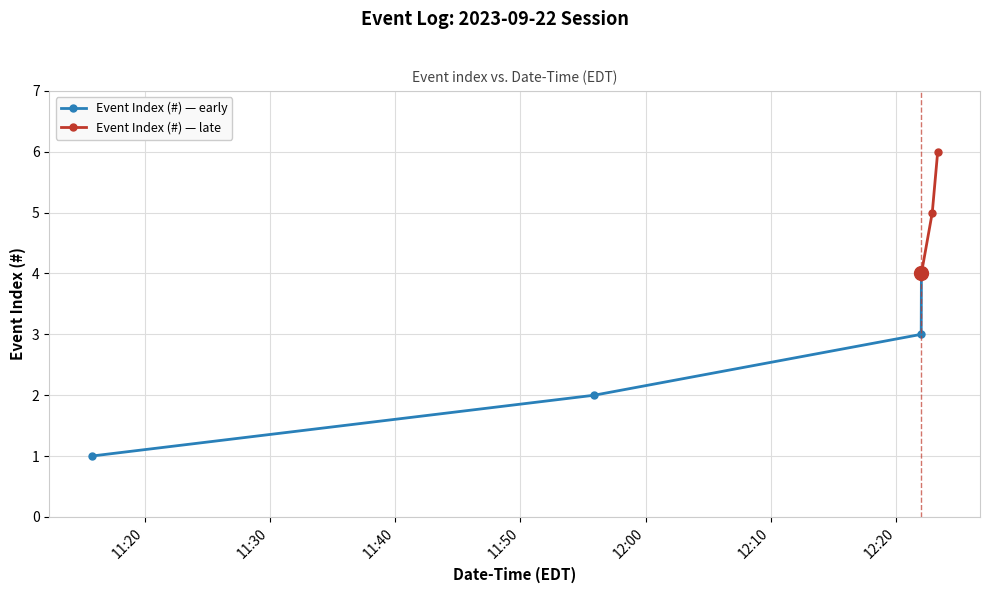

Reading right to left, extract all data points from this chart.

2023-09-22 12:23:19=6	2023-09-22 12:22:53=5	2023-09-22 12:22:01=4	2023-09-22 12:22:00=3	2023-09-22 11:55:54=2	2023-09-22 11:15:46=1